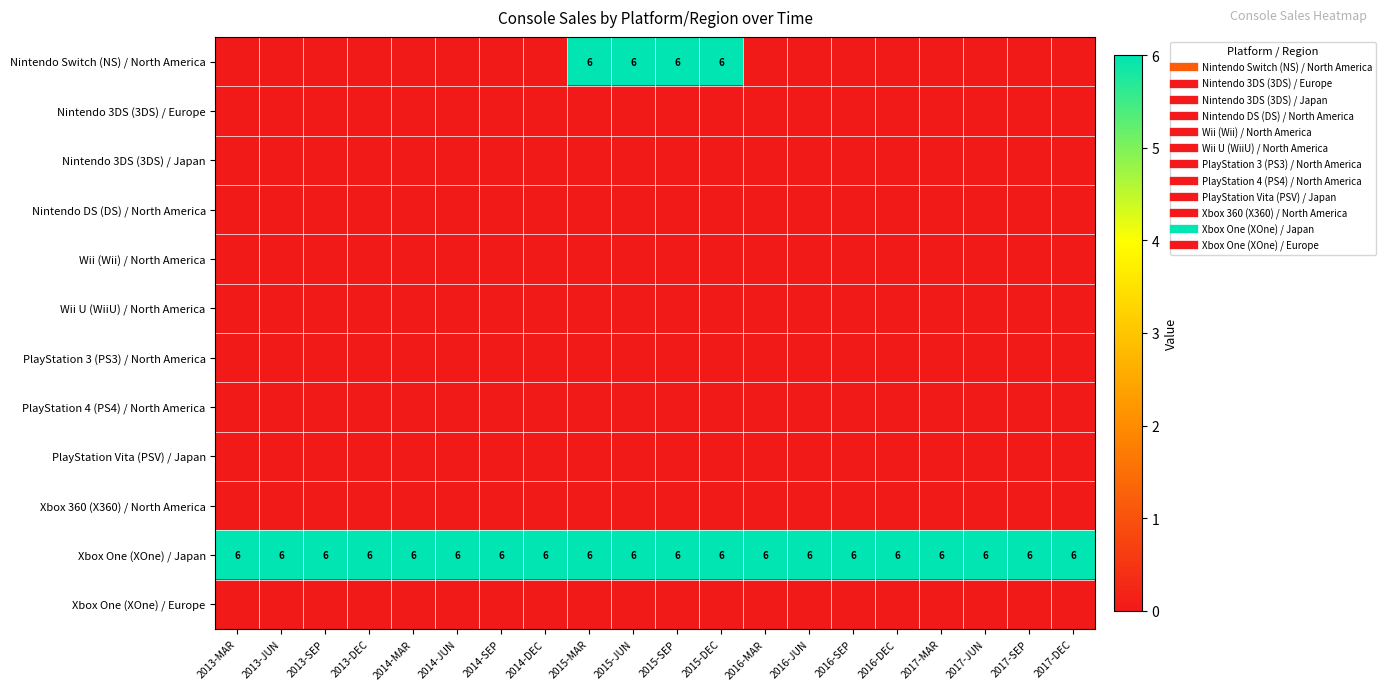

The Nintendo DS (DS) / North America series shows 0 at 2014-SEP. True or false?

True